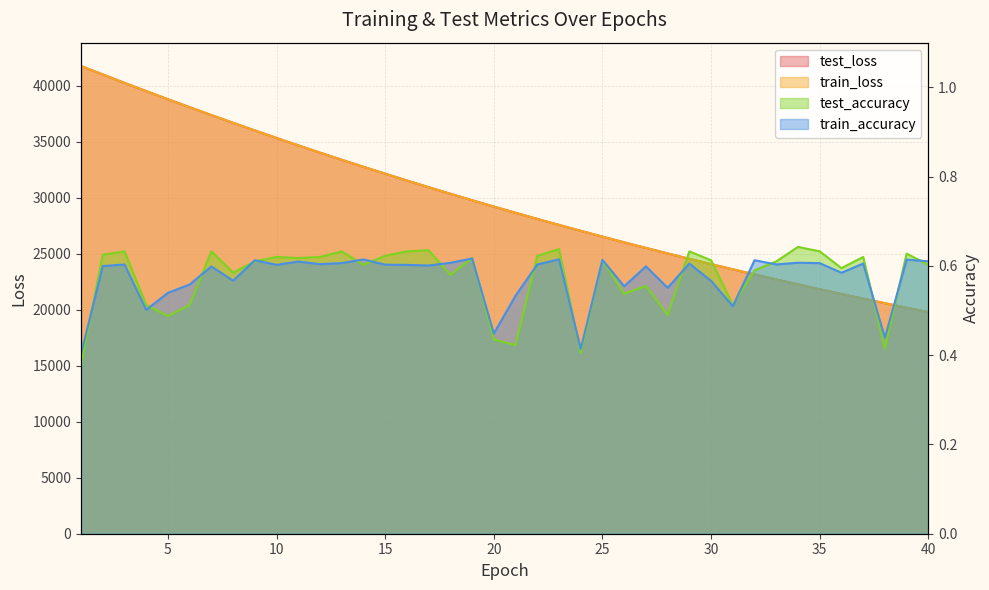

How many distinct data groups are displayed?

4